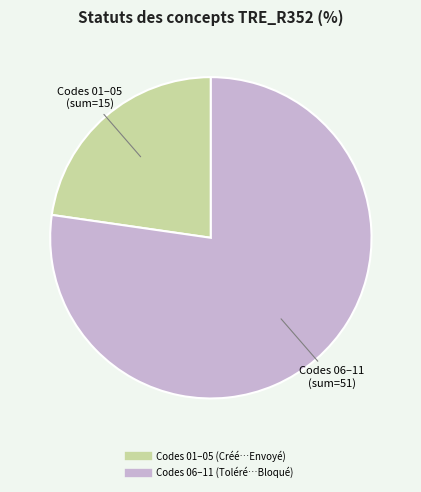

Is there a majority slice in this chart?

Yes